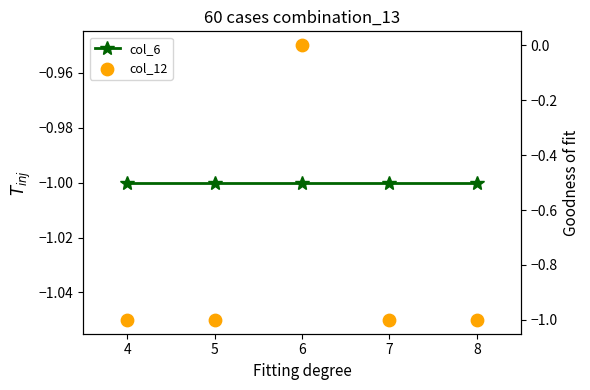

What is the total value across all series at 8?

-2